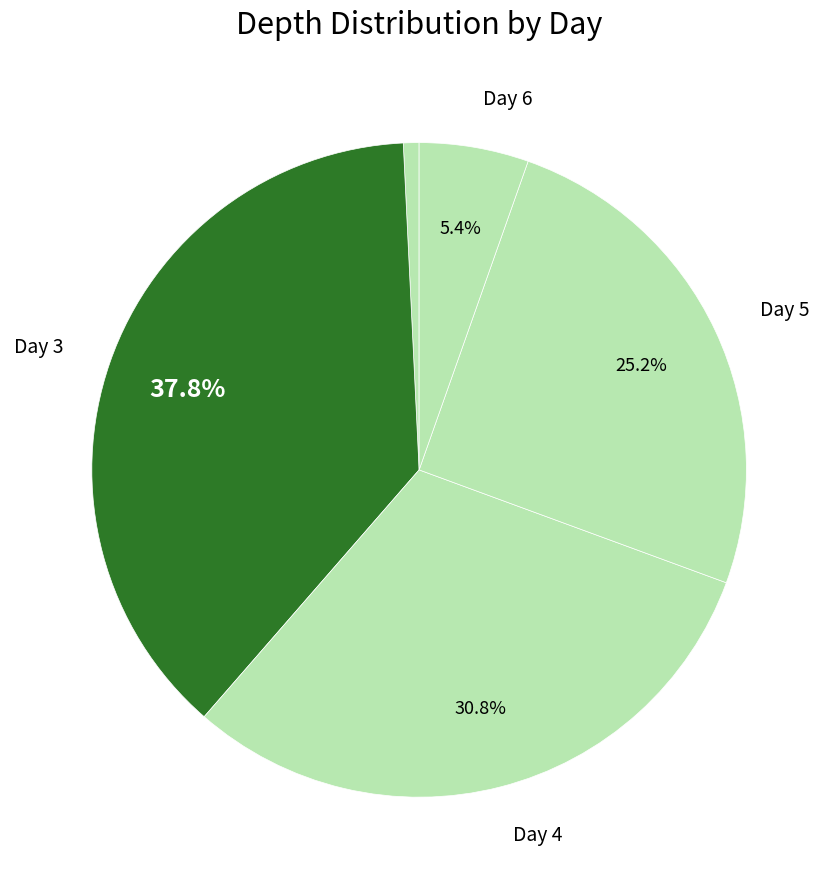

How many slices are in this pie chart?

5